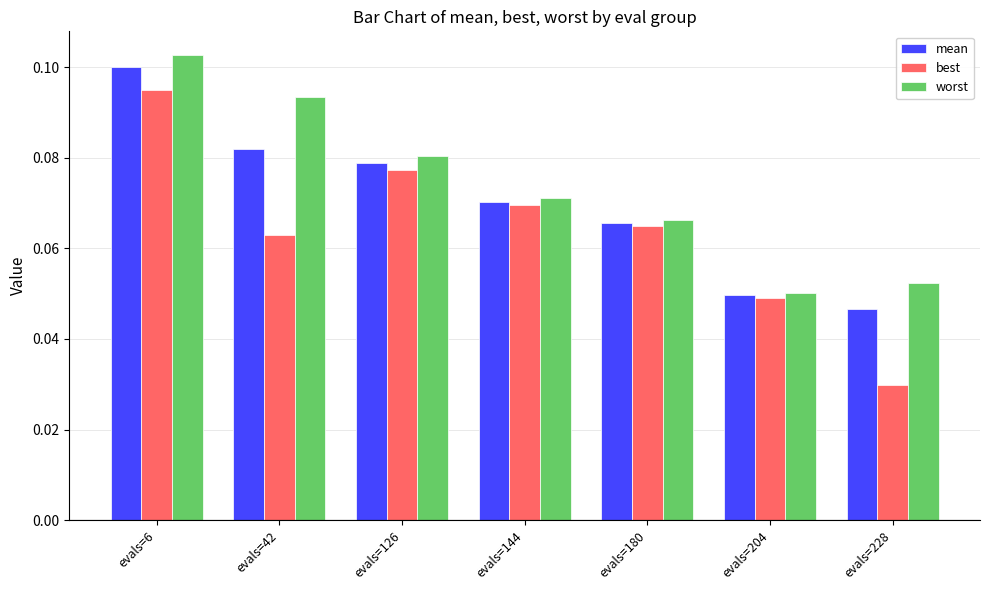

Which category has the lowest value across all series?

evals=228